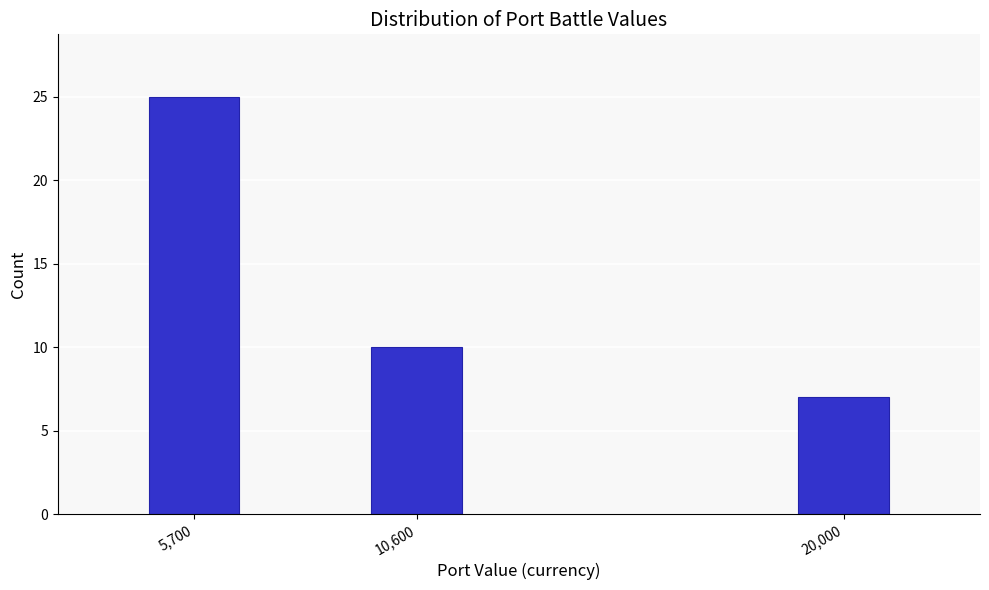

Reading left to right, what are all the values shown in this chart?

5,700=25	10,600=10	20,000=7